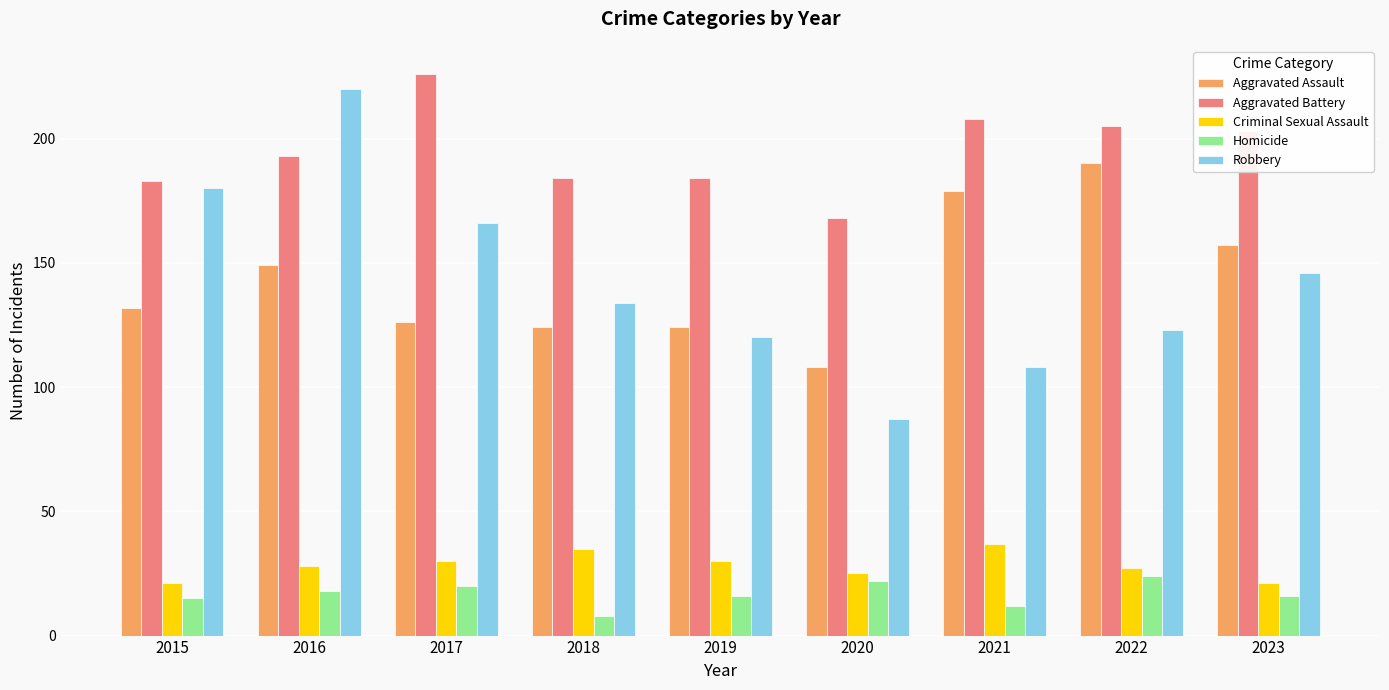

How many data points in Aggravated Battery are less than 193?

4